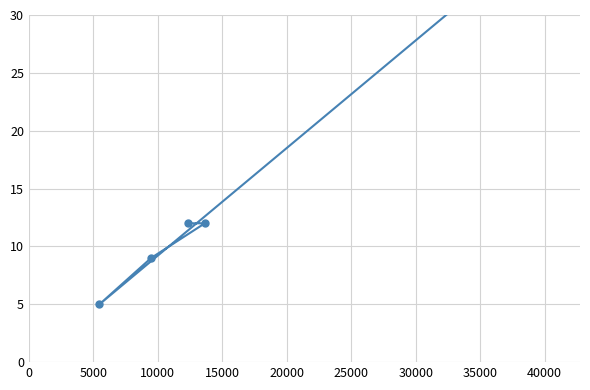

True or false: the data shows 9 at 10000.

True